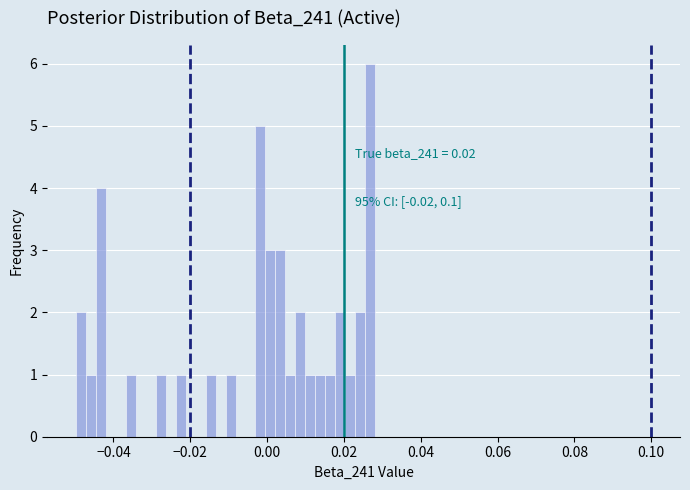

Read against the x-axis, roughly where is the centre of the tallest bar?

0.026